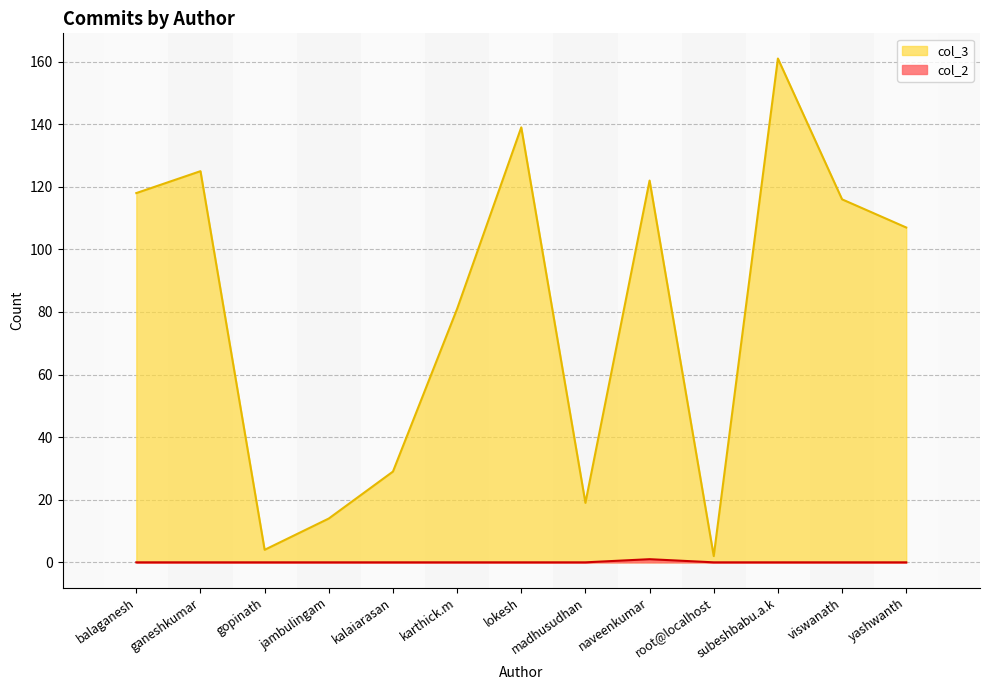

Which series has the largest range (max minus min)?

col_3